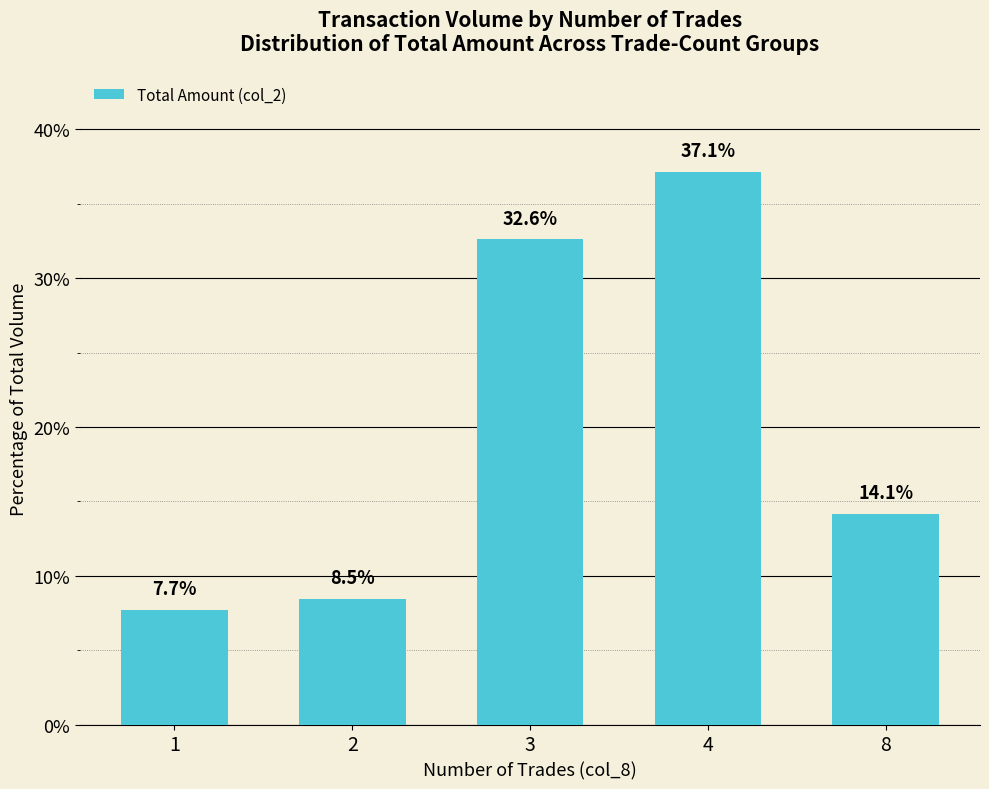

The chart shows a value of 14.1 at 8. True or false?

True